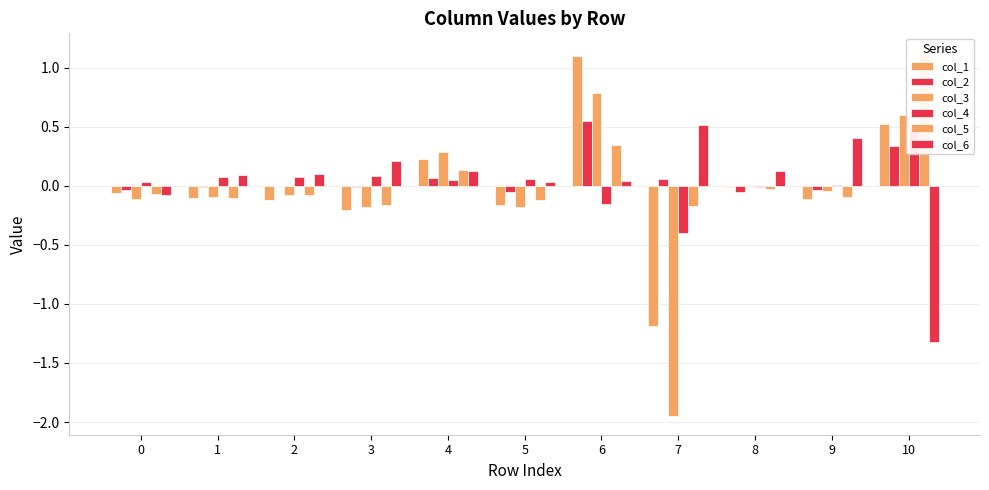

Is it true that col_3 equals -0.1 at 2?

False